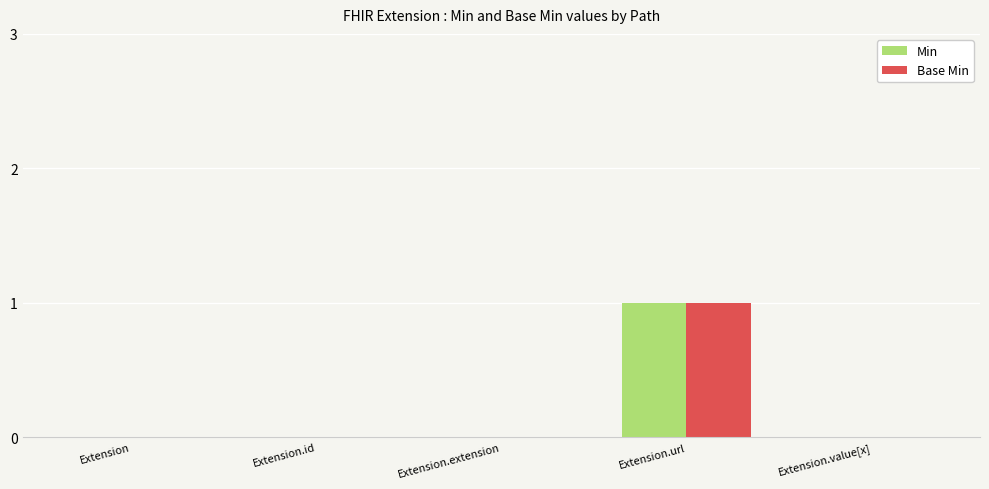

How many groups of bars are there?

5